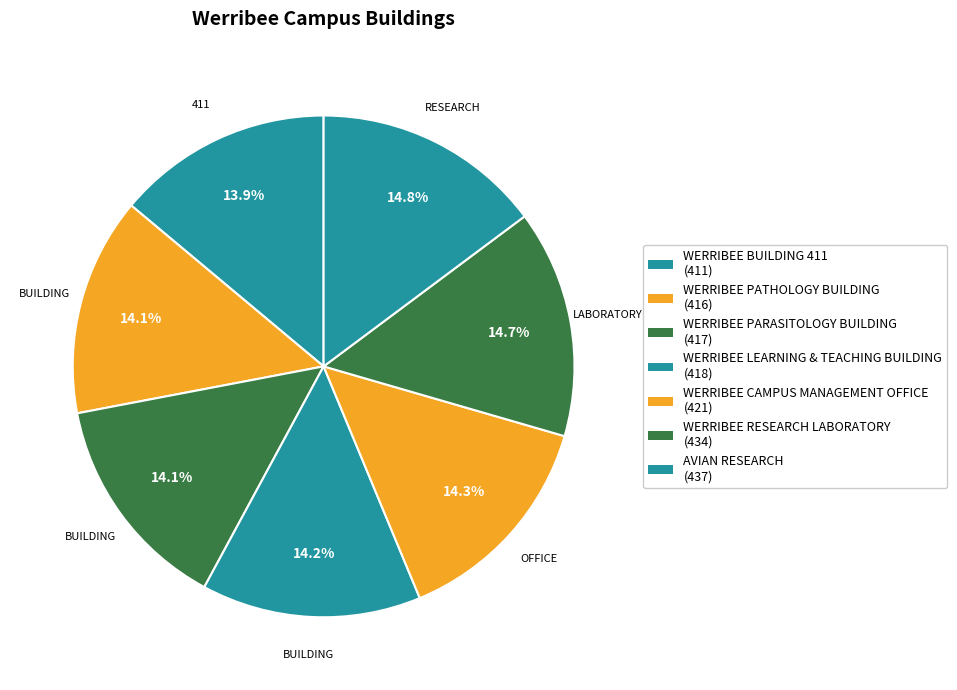

What is the smallest slice in the pie chart?

WERRIBEE BUILDING 411